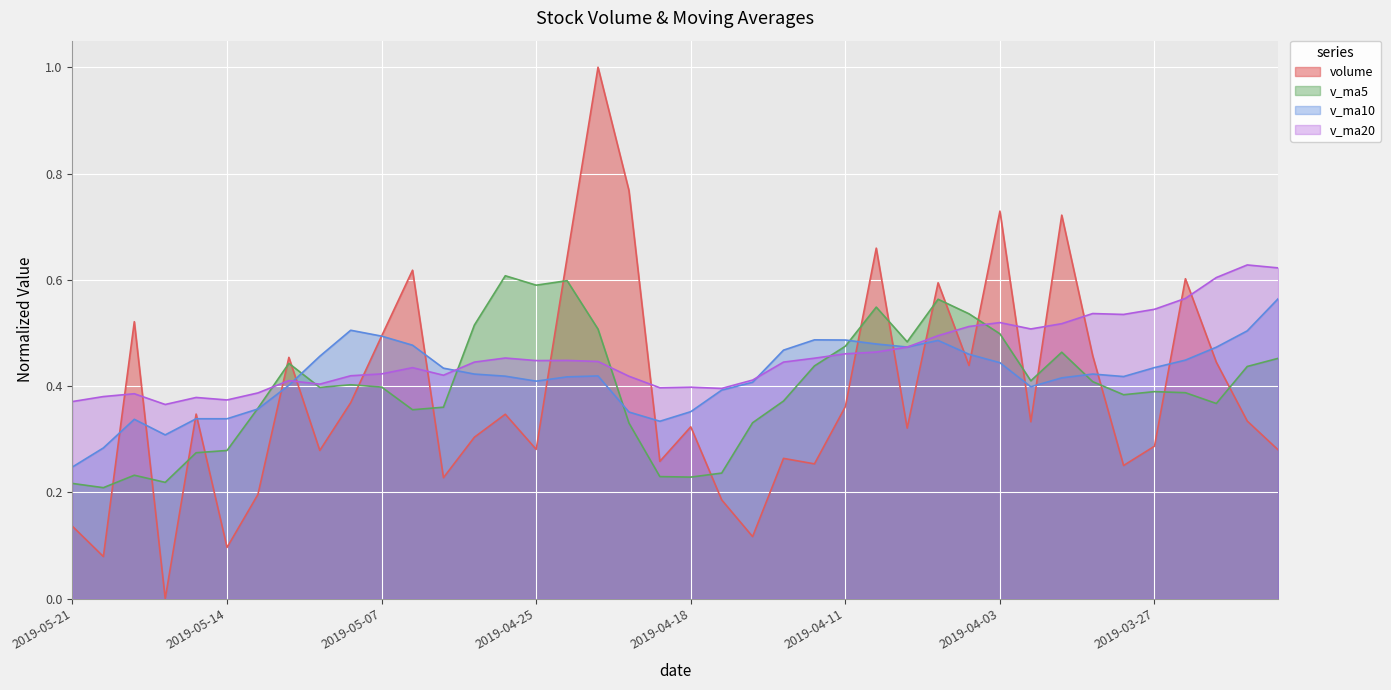

What is the total value across all series at 2019-04-01?

2.1